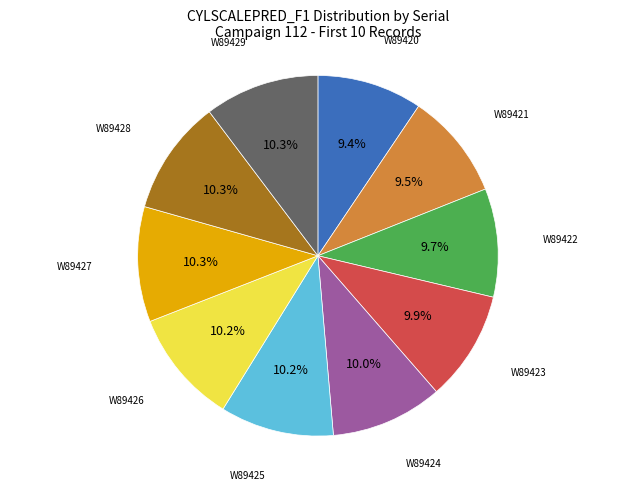

To the nearest percent, what is the difference between the largest and smallest slice percentages?

1%